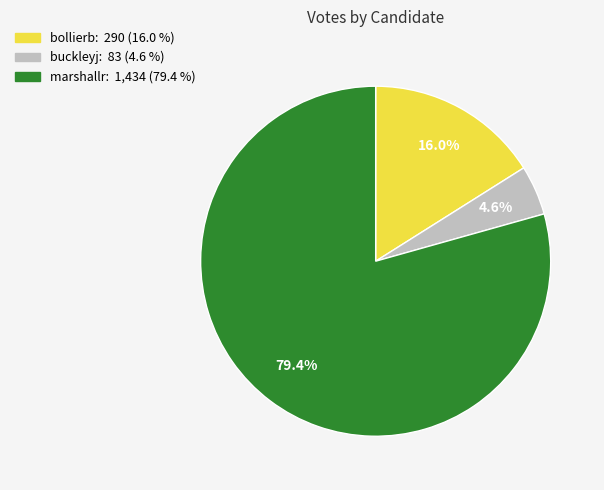

Is it true that marshallr is 88% of the pie?

False